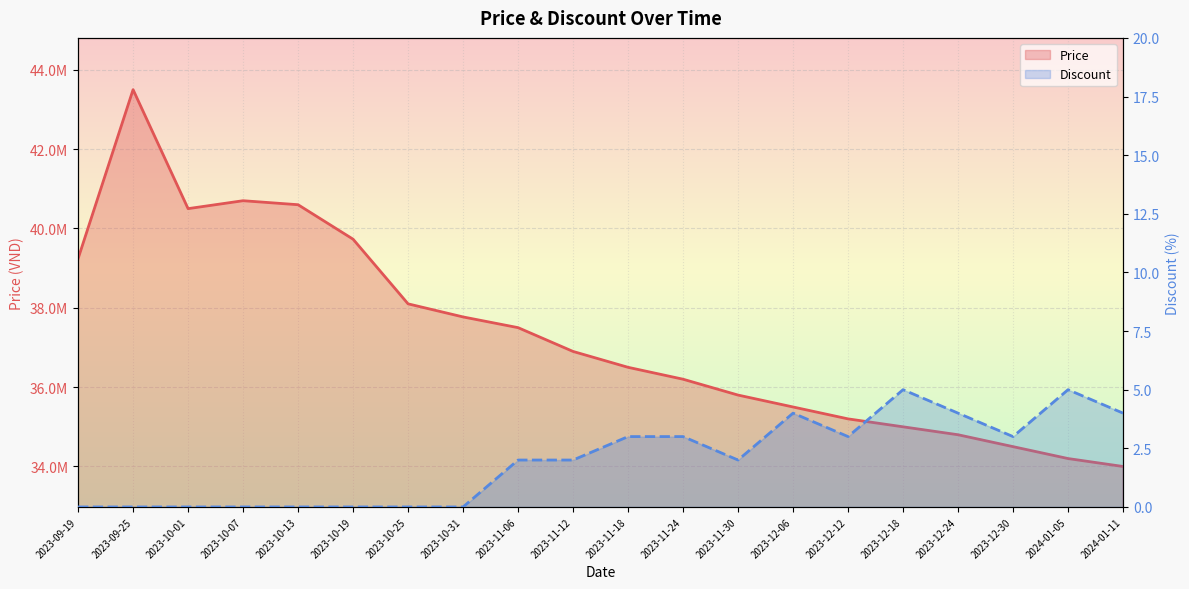

Does the chart display data point markers on the line(s)?

No